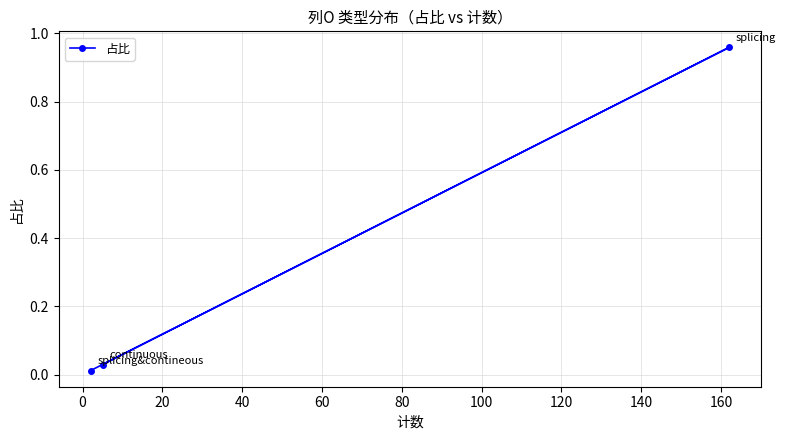

How many series are shown in this chart?

1